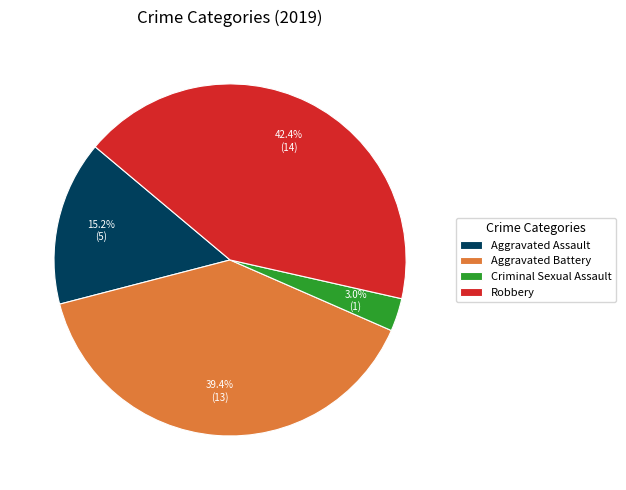

True or false: Aggravated Battery accounts for 39% of the total.

True